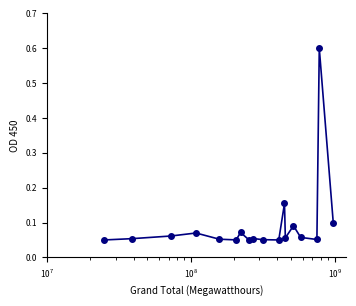

True or false: there are more than 1 points higher than both neighbors.

True